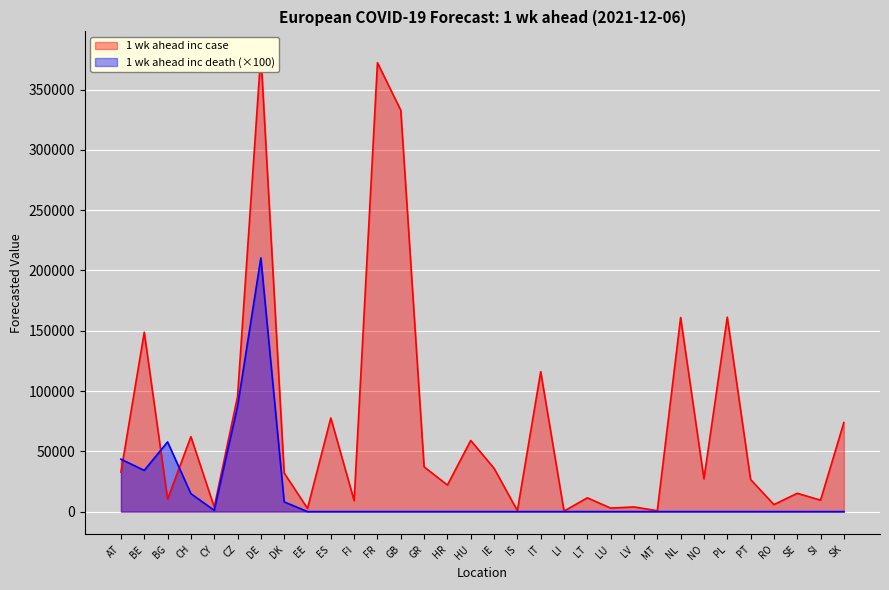

Between which two adjacent categories do 1 wk ahead inc case and 1 wk ahead inc death first intersect?

AT and BE